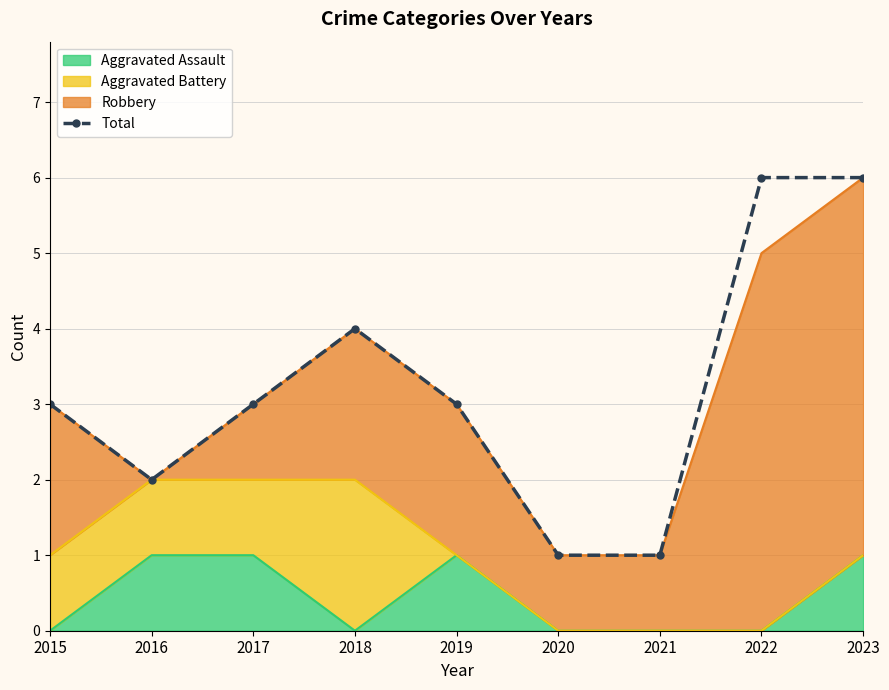

How many data points are less than 3?

3